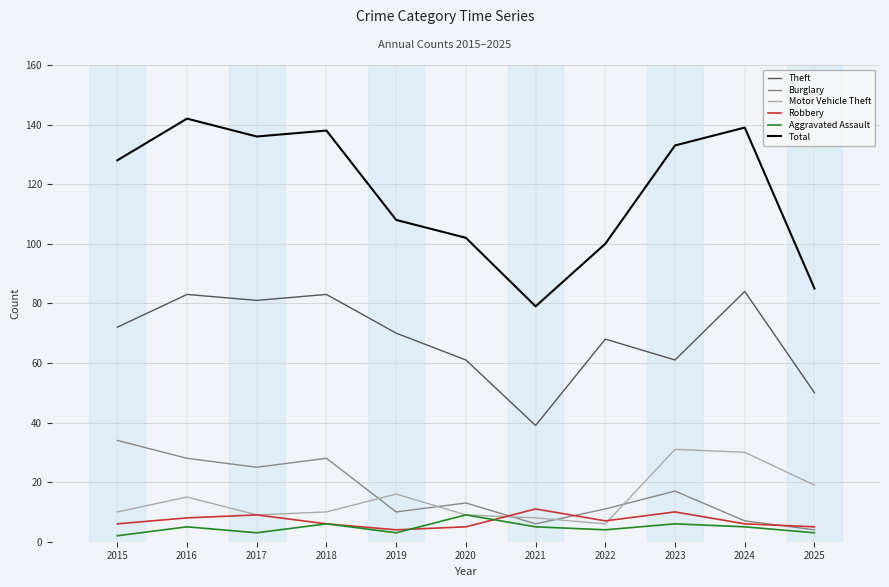

Reading left to right, extract all data points from this chart.

Theft: 72	83	81	83	70	61	39	68	61	84	50
Burglary: 34	28	25	28	10	13	6	11	17	7	4
Motor Vehicle Theft: 10	15	9	10	16	9	8	6	31	30	19
Robbery: 6	8	9	6	4	5	11	7	10	6	5
Aggravated Assault: 2	5	3	6	3	9	5	4	6	5	3
Total: 128	142	136	138	108	102	79	100	133	139	85